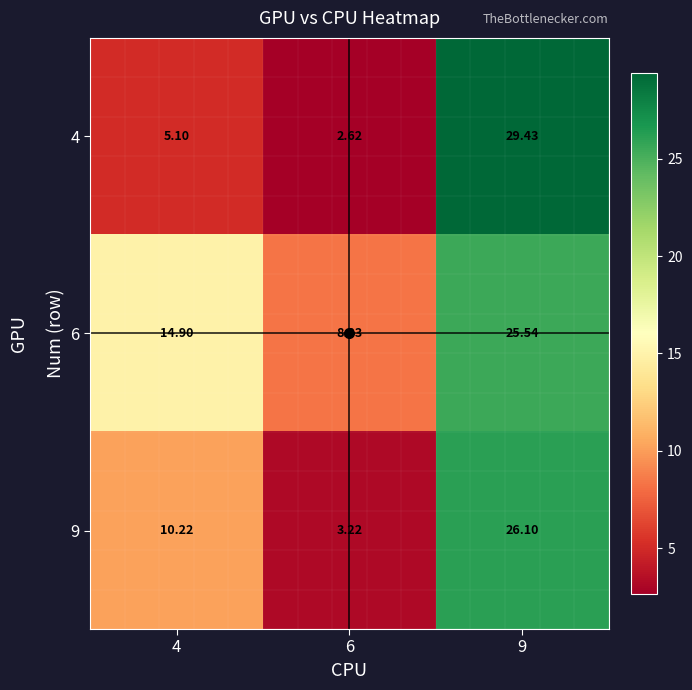

How many values in the 6 series exceed 14?

2